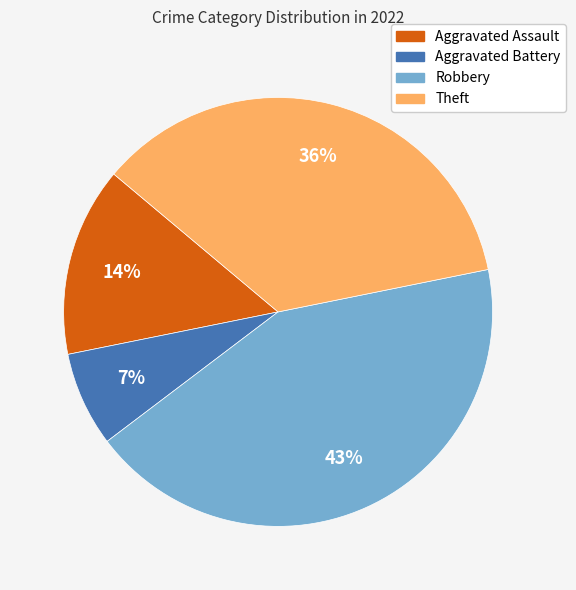

Combined, do Robbery and Theft account for over 50%?

Yes